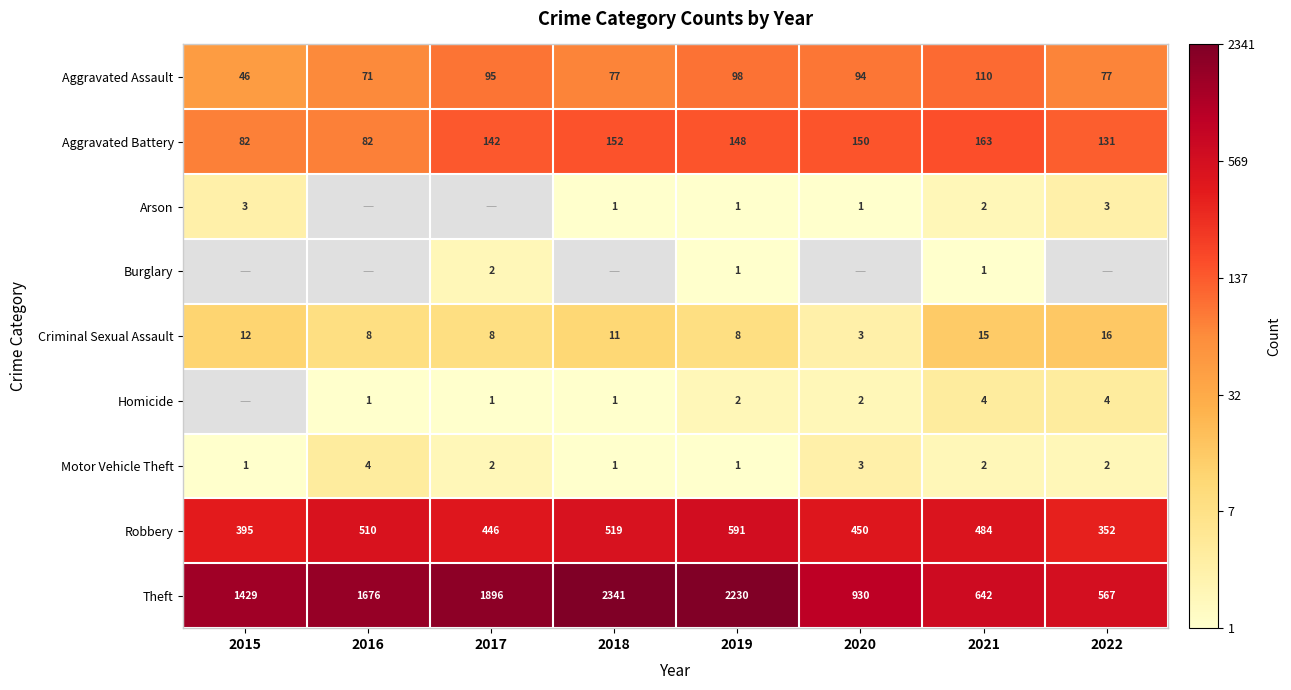

Is the value of Aggravated Assault at 2021 greater than the value of Burglary at 2019?

Yes